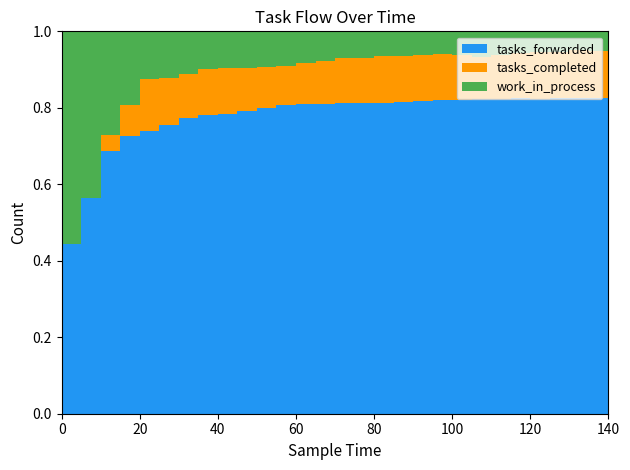

Reading left to right, transcribe all the data shown in this chart.

tasks_forwarded: 0=0	5=4	10=13	15=33	20=53	25=71	30=92	35=119	40=142	45=163	50=191	55=220	60=250	65=275	70=300	75=323	80=348	85=369	90=400	95=429	100=455	105=481	110=510	115=539	120=564	125=586	130=619	135=643	140=664
tasks_completed: 0=0	5=0	10=0	15=2	20=6	25=13	30=15	35=18	40=22	45=25	50=27	55=29	60=32	65=37	70=41	75=47	80=50	85=56	90=58	95=62	100=67	105=68	110=69	115=74	120=81	125=87	130=90	135=97	140=98
work_in_process: 0=1	5=5	10=10	15=13	20=14	25=12	30=15	35=17	40=18	45=20	50=23	55=26	60=28	65=28	70=29	75=28	80=30	85=29	90=32	95=33	100=33	105=37	110=41	115=41	120=39	125=38	130=40	135=38	140=42